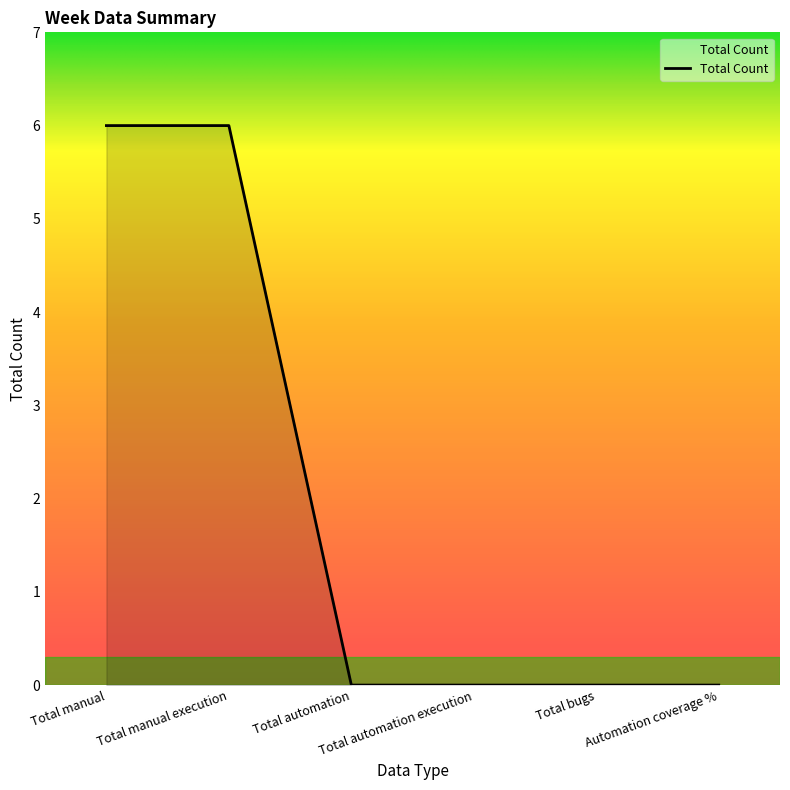

Count the number of categories in the chart.

6